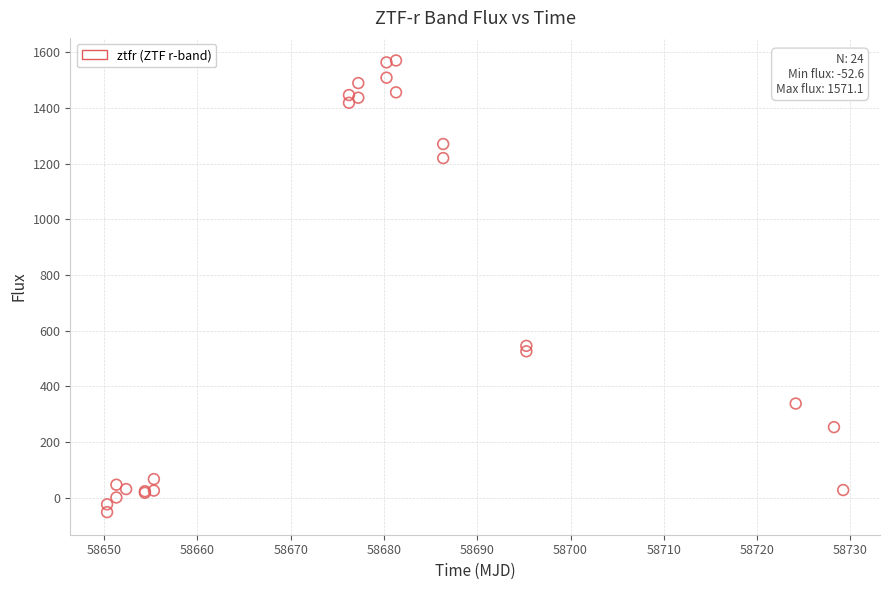

What Y value in the scatter plot is closest to 759?

545.2